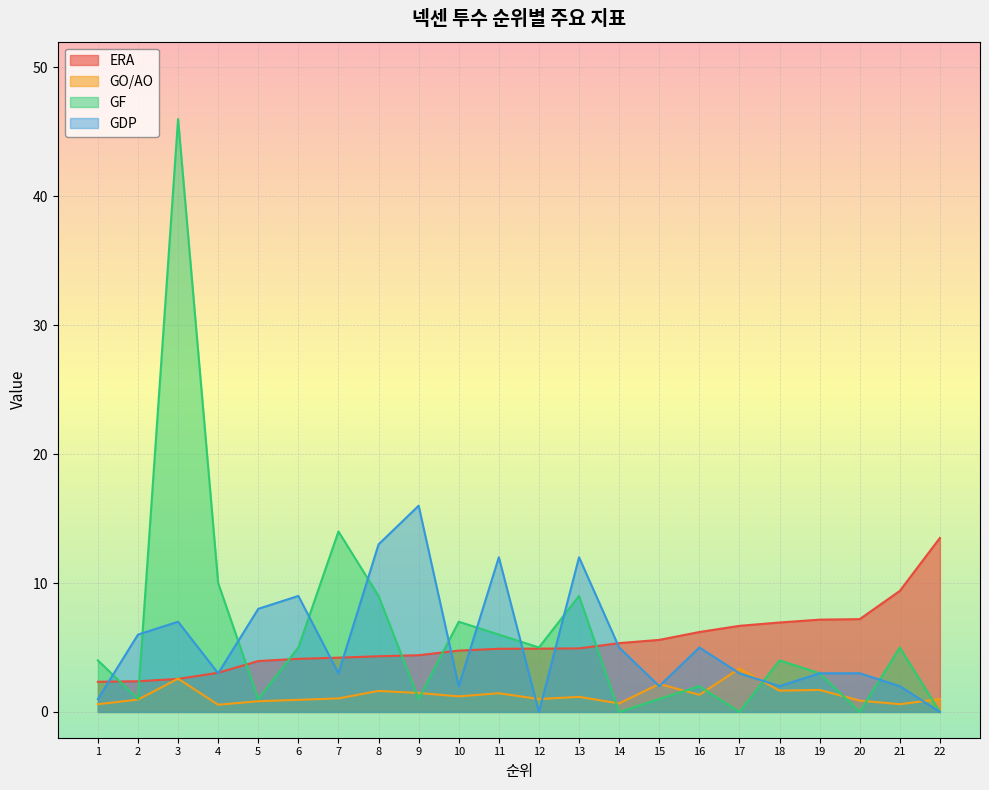

Is it true that ERA equals 5.9 at 21?

False